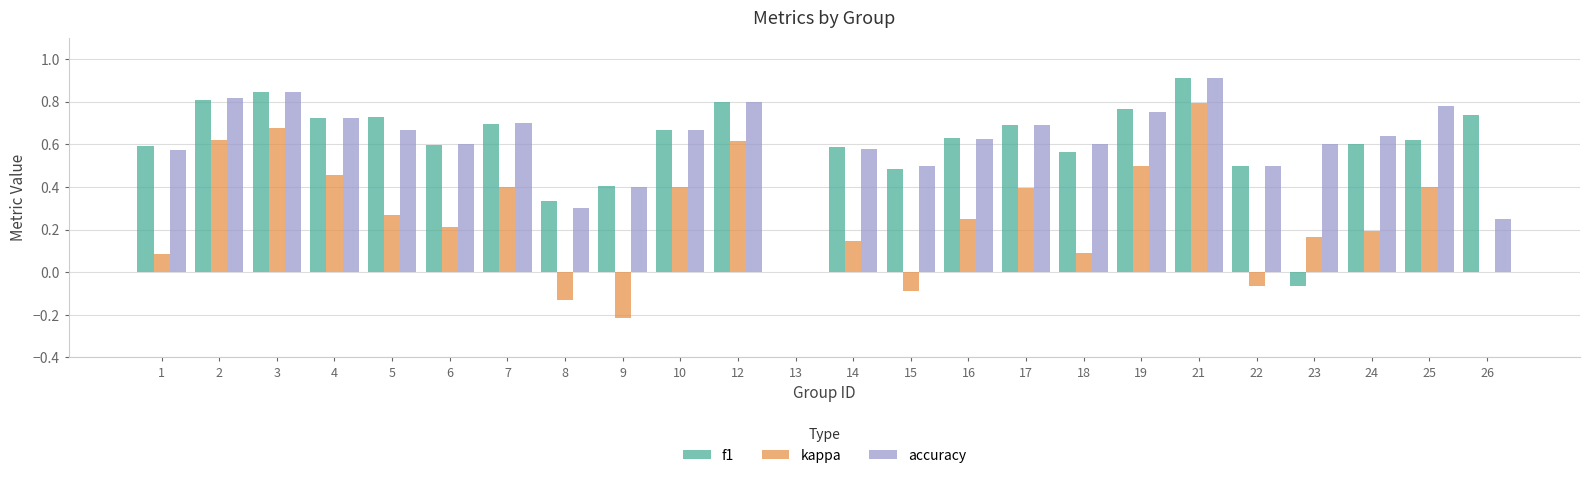

Is the value of kappa at 8 greater than the value of accuracy at 4?

No